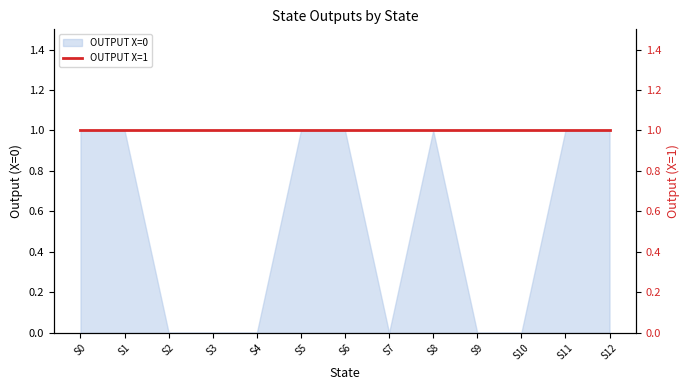

List the labels in order of value, smallest first.

S2, S3, S4, S7, S9, S10, S0, S1, S5, S6, S8, S11, S12